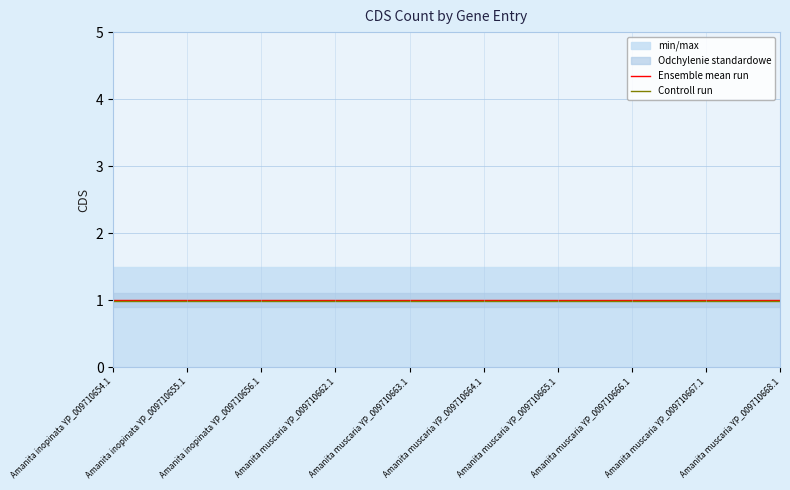

What is the label of the 6th point from the right?

Amanita muscaria YP_009710663.1